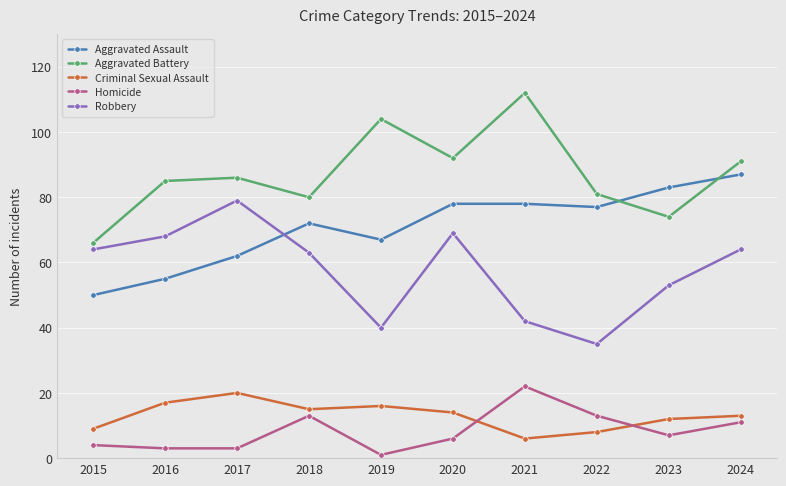

Where is the first local maximum for Criminal Sexual Assault?

2017